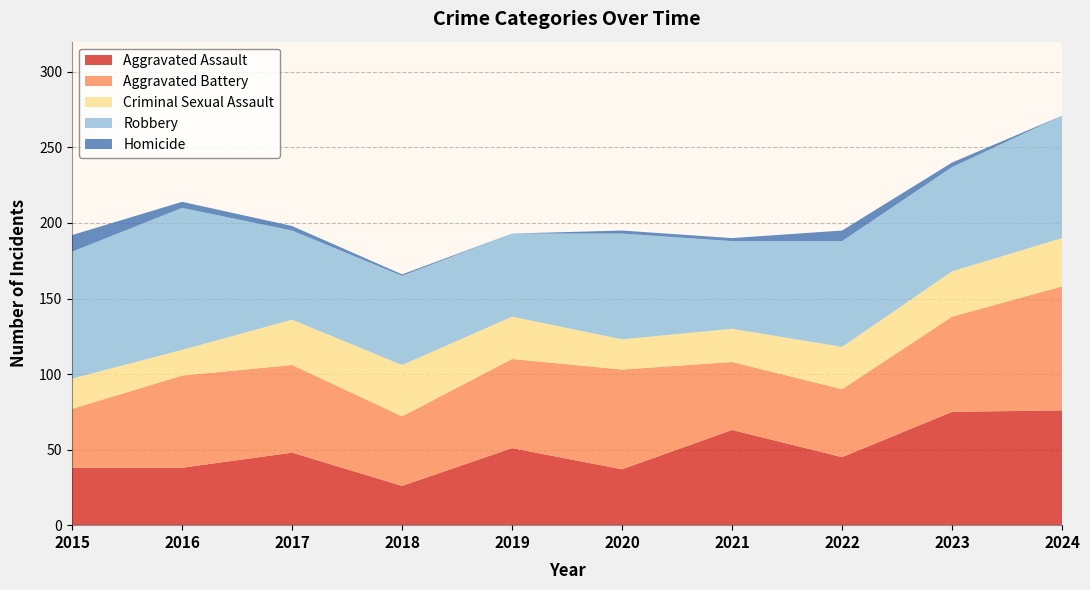

Reading right to left, extract all data points from this chart.

Aggravated Assault: 76	75	45	63	37	51	26	48	38	38
Aggravated Battery: 82	63	45	45	66	59	46	58	61	39
Criminal Sexual Assault: 32	30	28	22	20	28	34	30	17	20
Robbery: 81	69	70	58	70	55	59	59	94	84
Homicide: 0	3	7	2	2	0	1	3	4	11